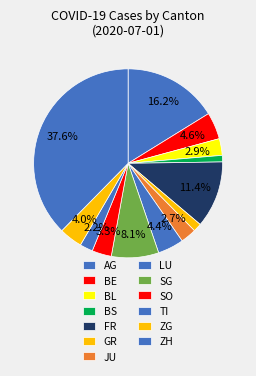

Between AG and BS, which is larger?

AG